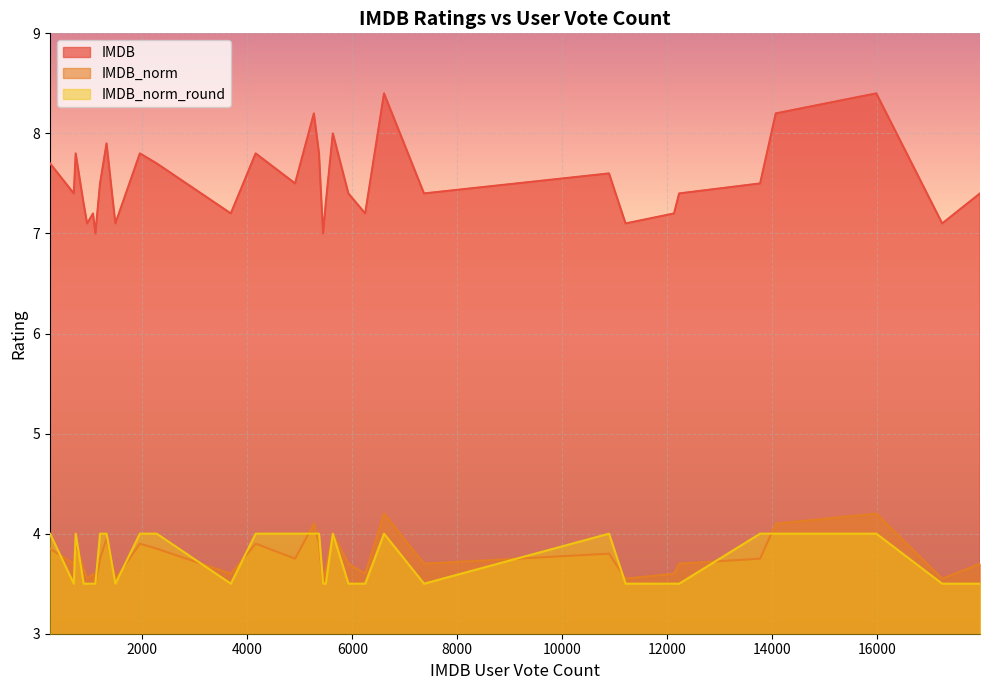

In IMDB_norm_round, how many points are lower than both neighbors (excluding endpoints)?

3